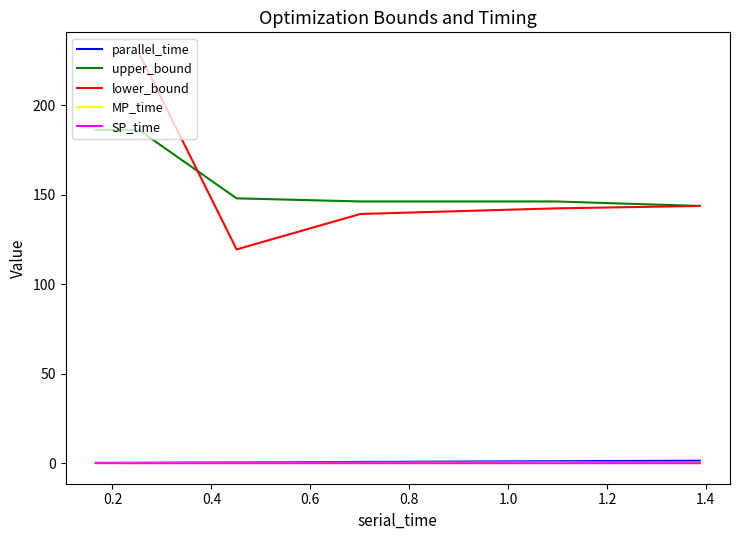

True or false: parallel_time and upper_bound cross at least once.

False